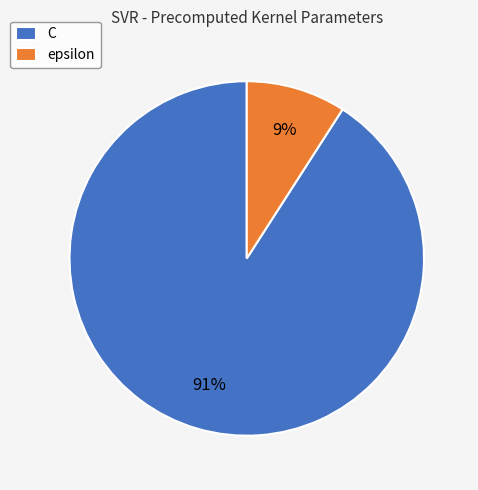

To the nearest percent, what percentage of the pie is C?

91%